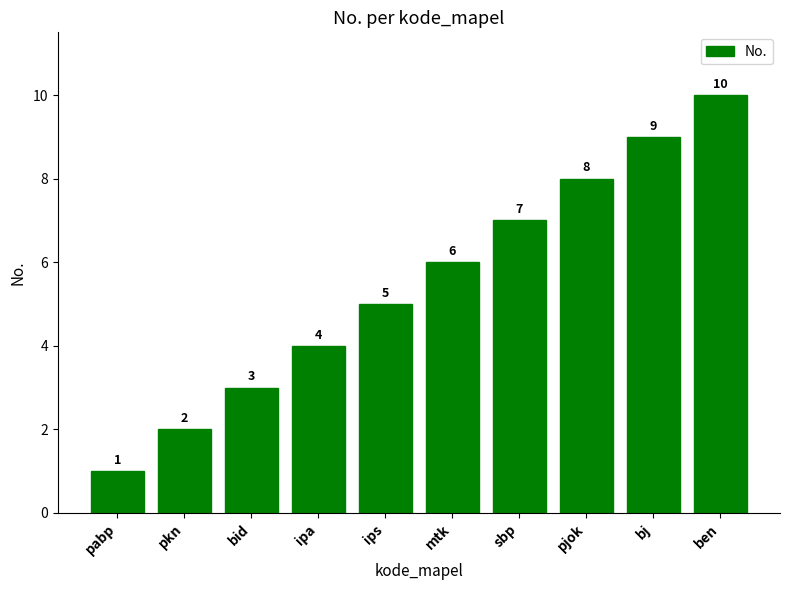

What is the change in value from pjok to ben?

+2